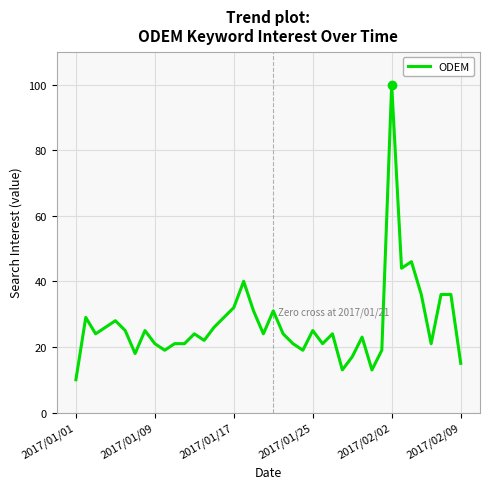

What is the difference between the maximum and second lowest values?

87